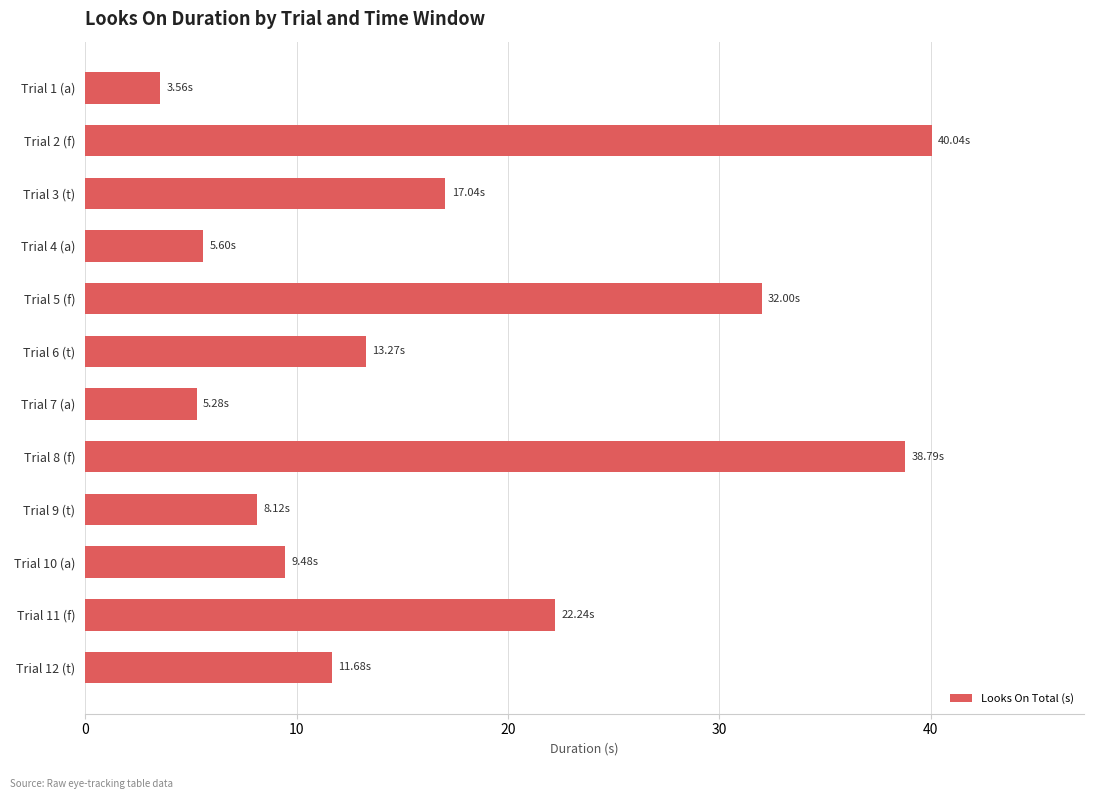

How many bars are there in total?

12